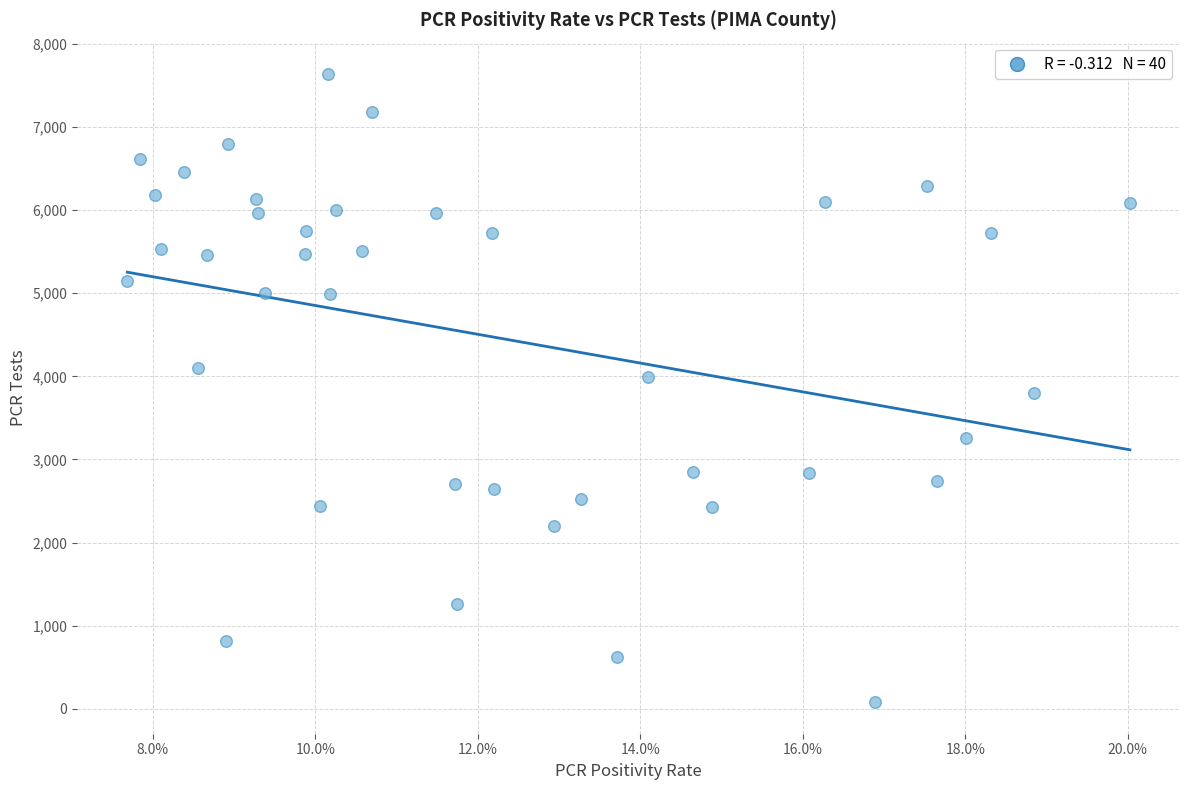

What is the range of Y values (max minus min)?

7561